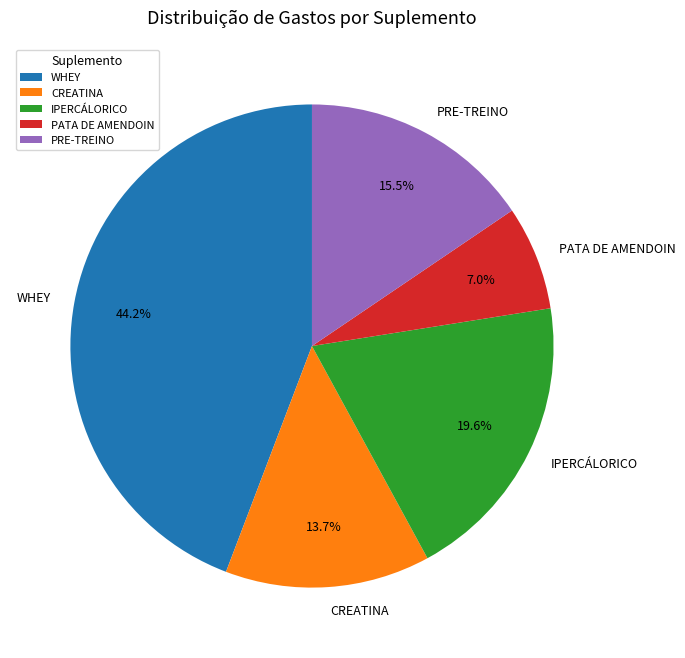

To the nearest percent, what portion does WHEY represent?

44%